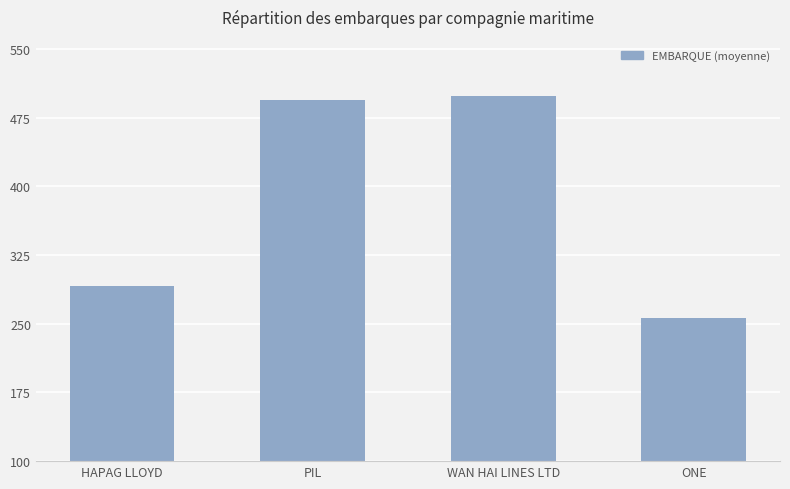

Which label corresponds to the largest value in the chart?

WAN HAI LINES LTD